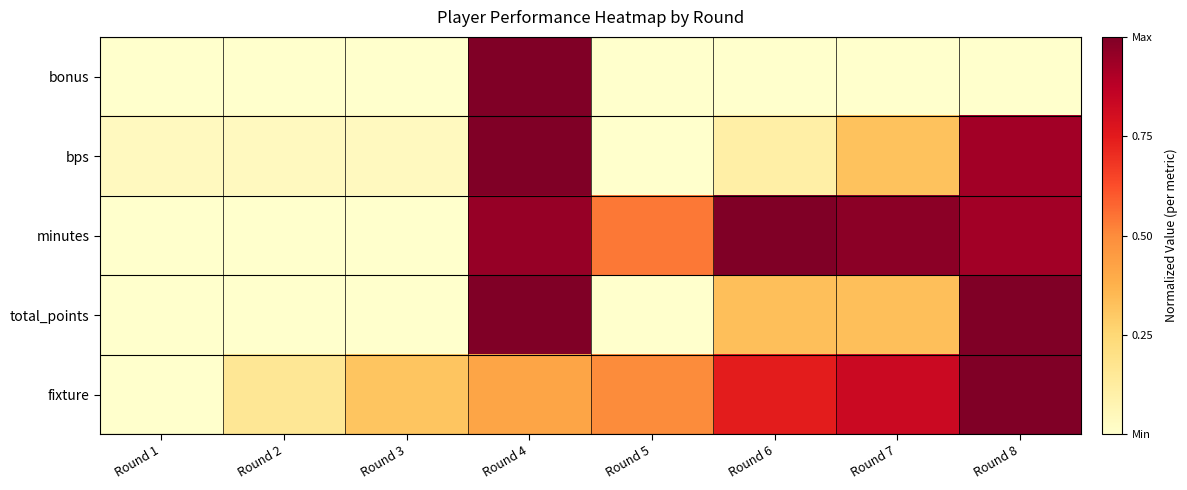

Which series changed the most between Round 4 and Round 8?

bonus